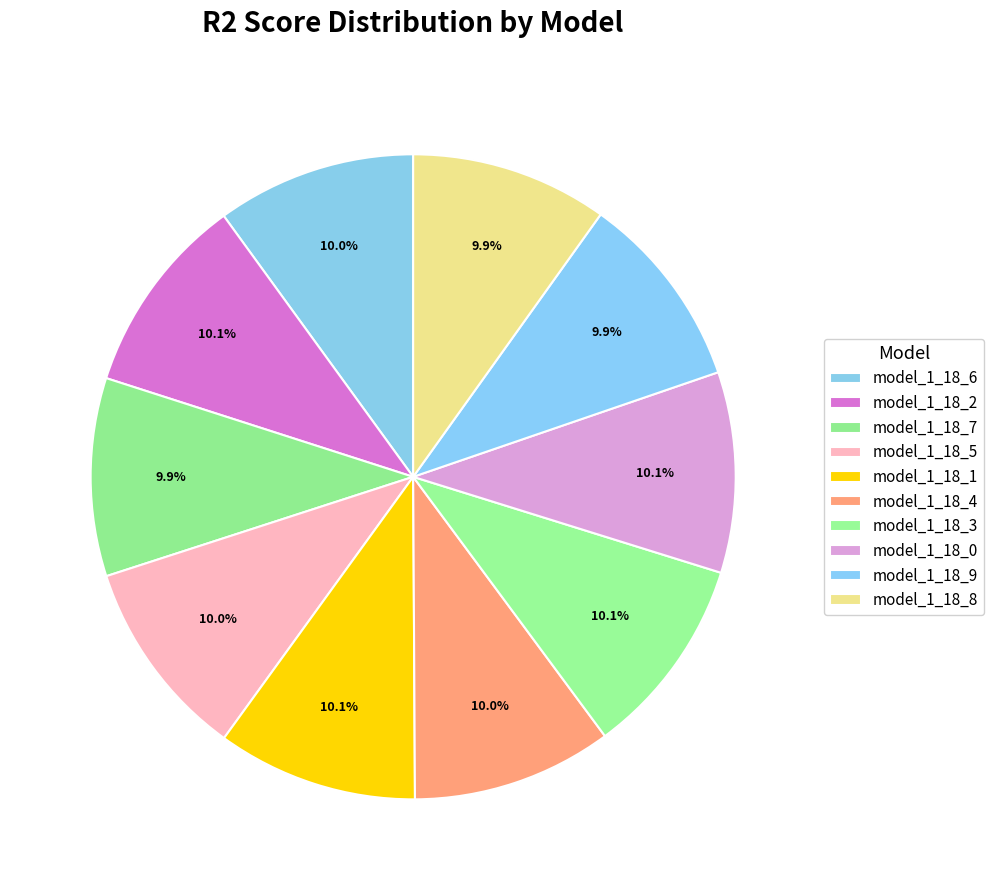

Count the number of slices in the pie.

10